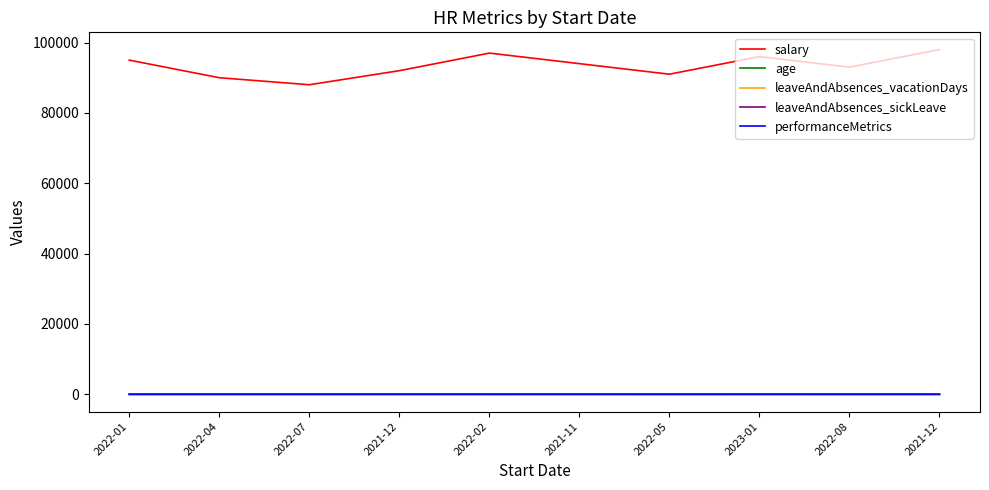

What are all the series names shown in the legend?

salary, age, leaveAndAbsences_vacationDays, leaveAndAbsences_sickLeave, performanceMetrics